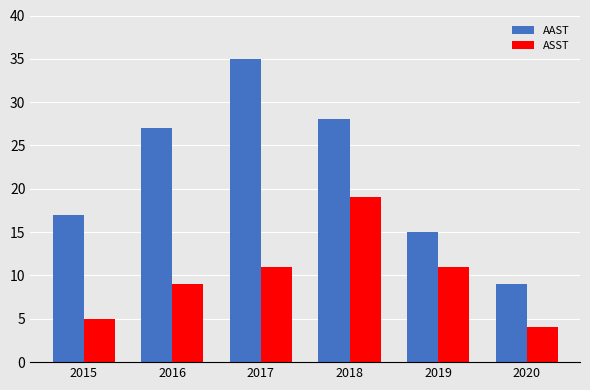

The value of AAST at 2019 is 15. True or false?

True